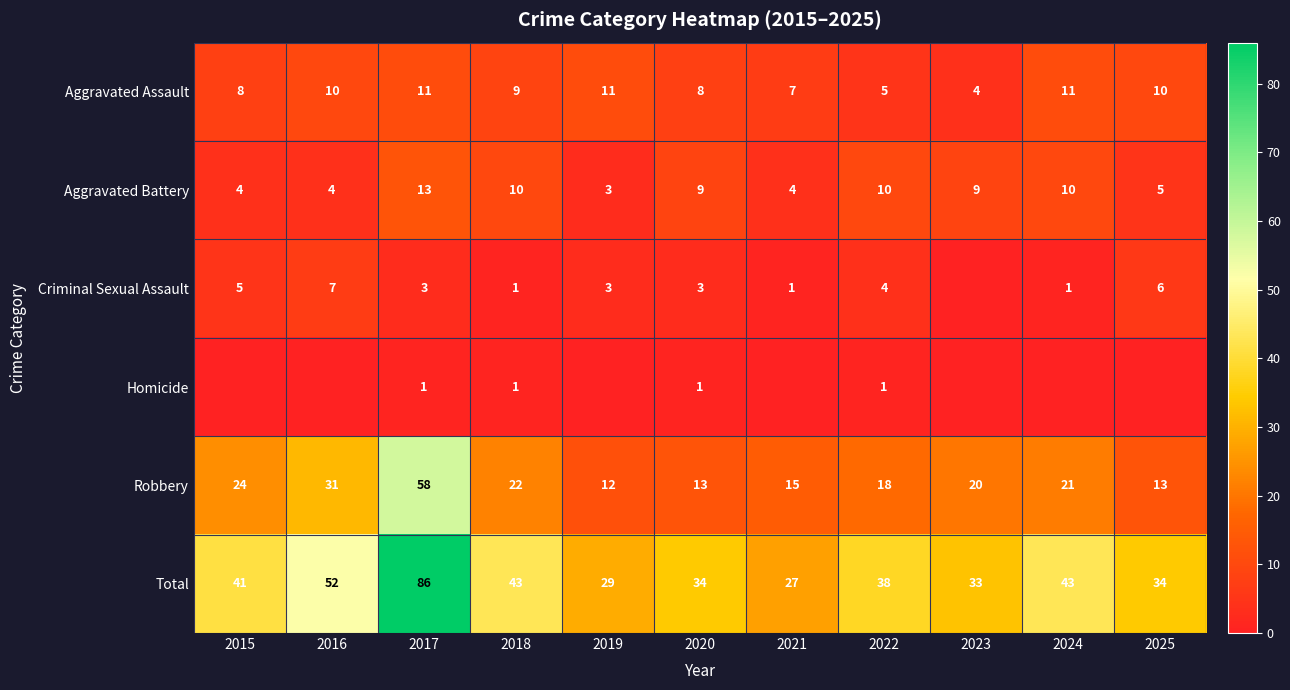

What is the difference between the Aggravated Assault values at 2023 and 2020?

4